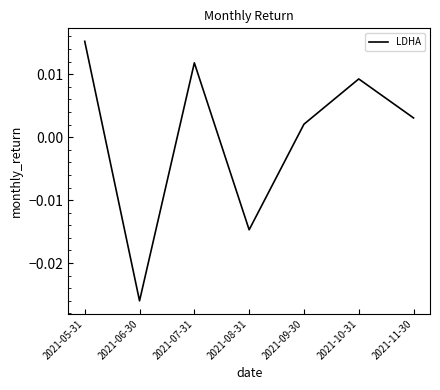

What position from the left is 2021-05-31?

1